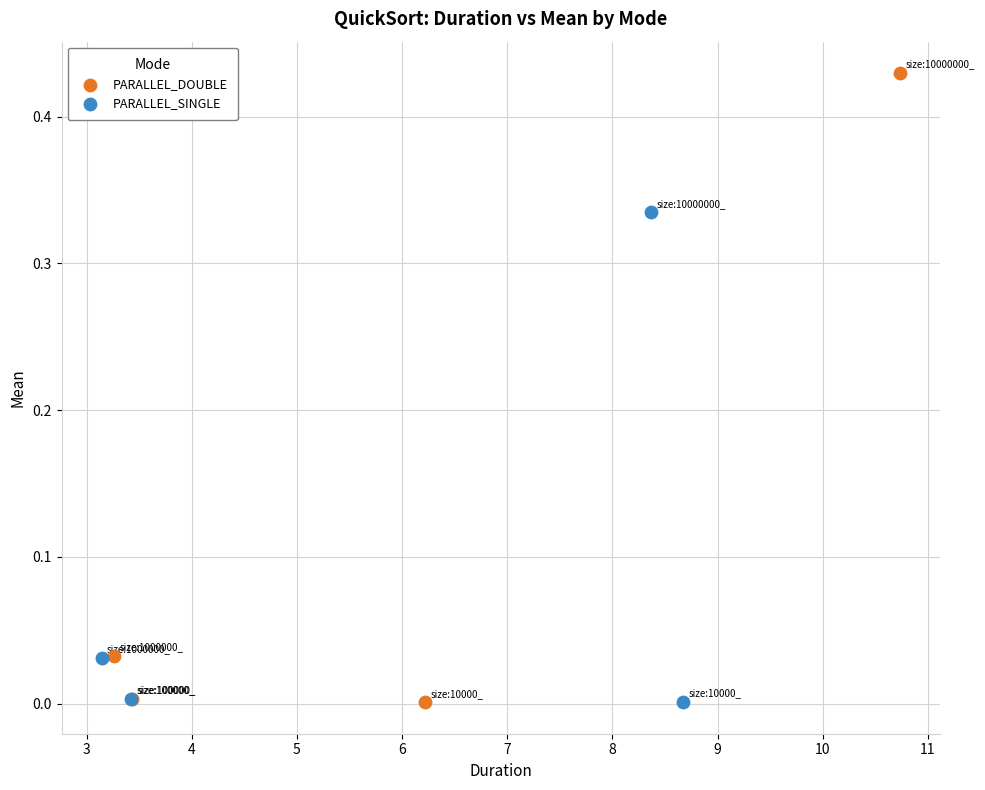

Which series has the largest Y range (max minus min)?

PARALLEL_DOUBLE